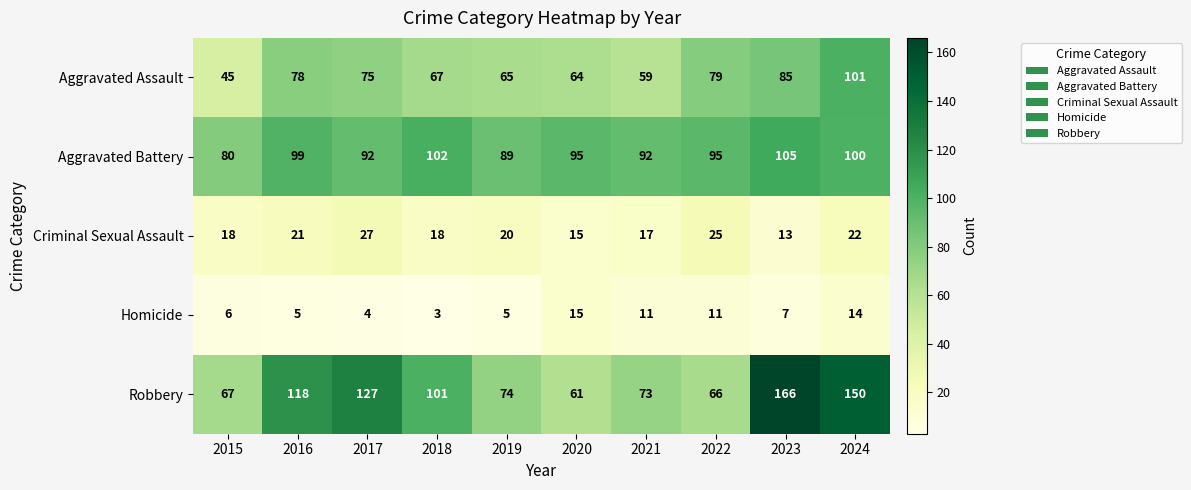

Read the Homicide value at 2022, to the nearest 5.

10